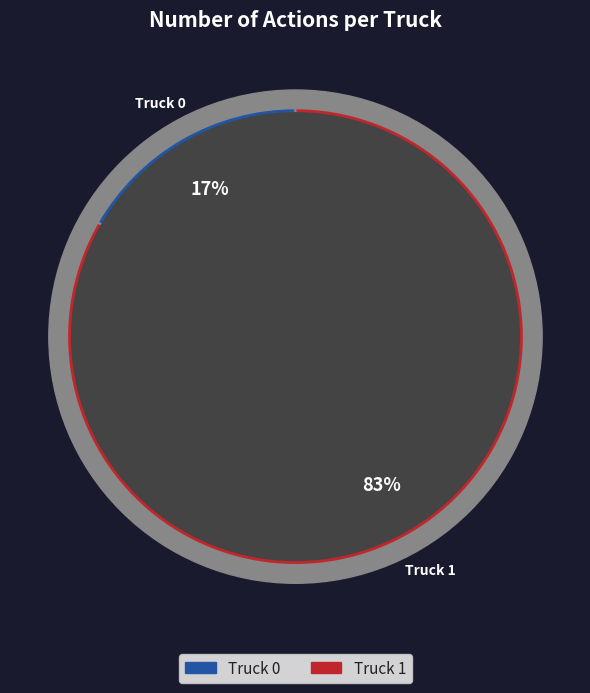

How many slices are in this pie chart?

2